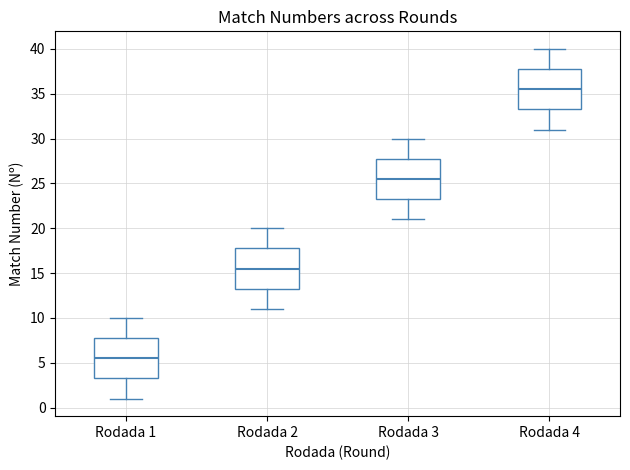

Where does the upper whisker of the box for Rodada 4 end on the y-axis? The values are not printed on the chart, so give them approximately, as read against the axis.

40.0